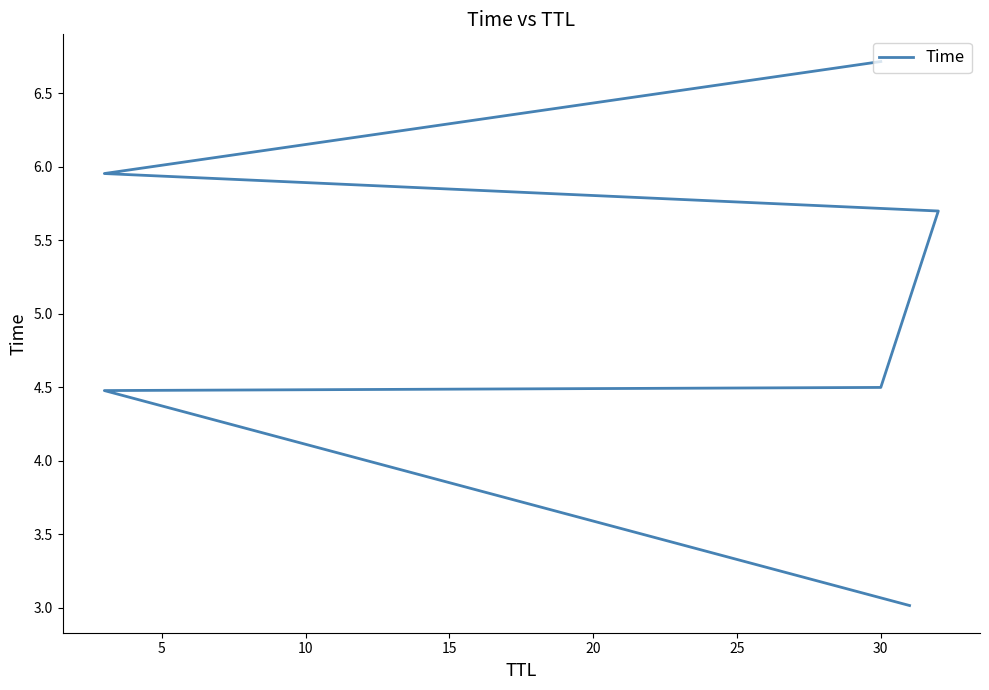

What is the difference between the maximum and minimum values?

3.7